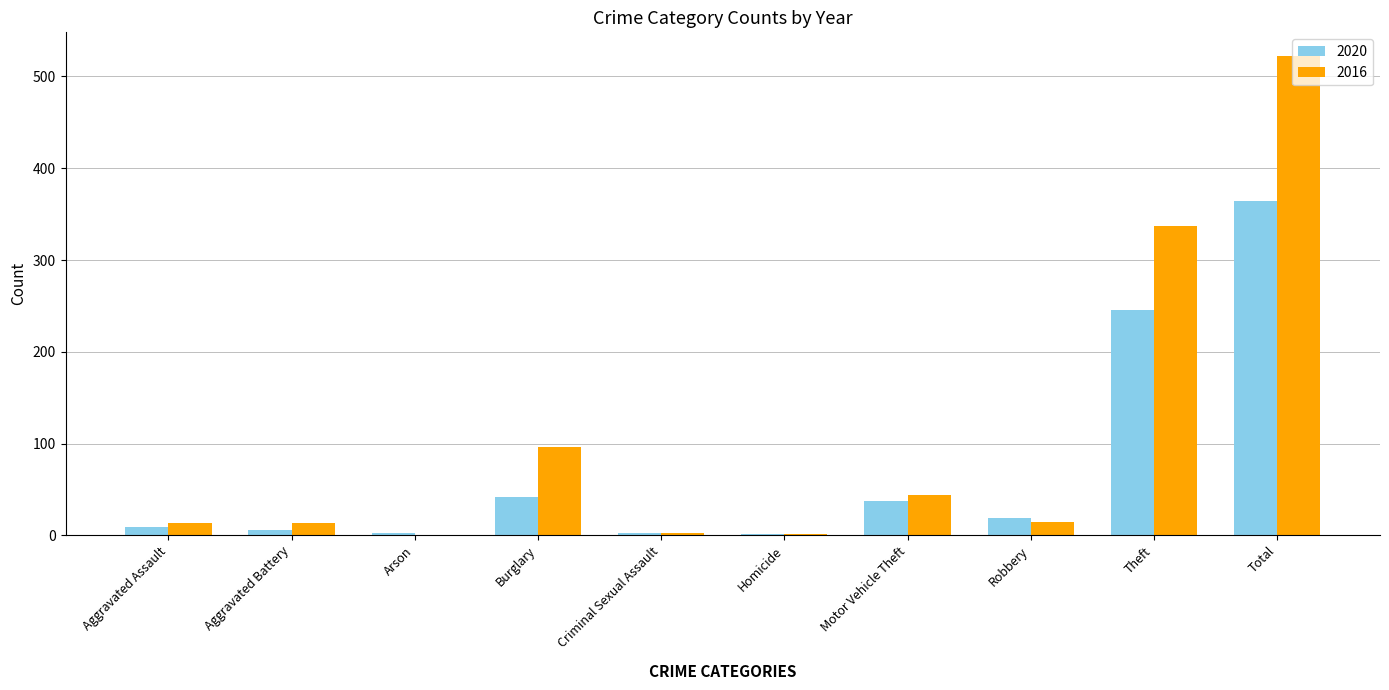

Which series changed the most between Burglary and Motor Vehicle Theft?

2016